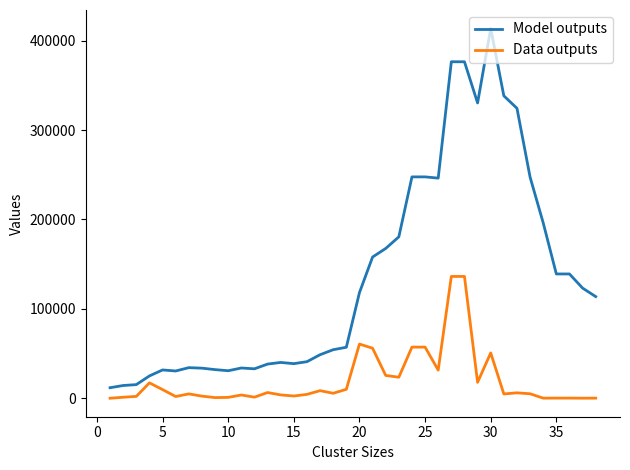

True or false: Model outputs and Data outputs cross at least once.

False